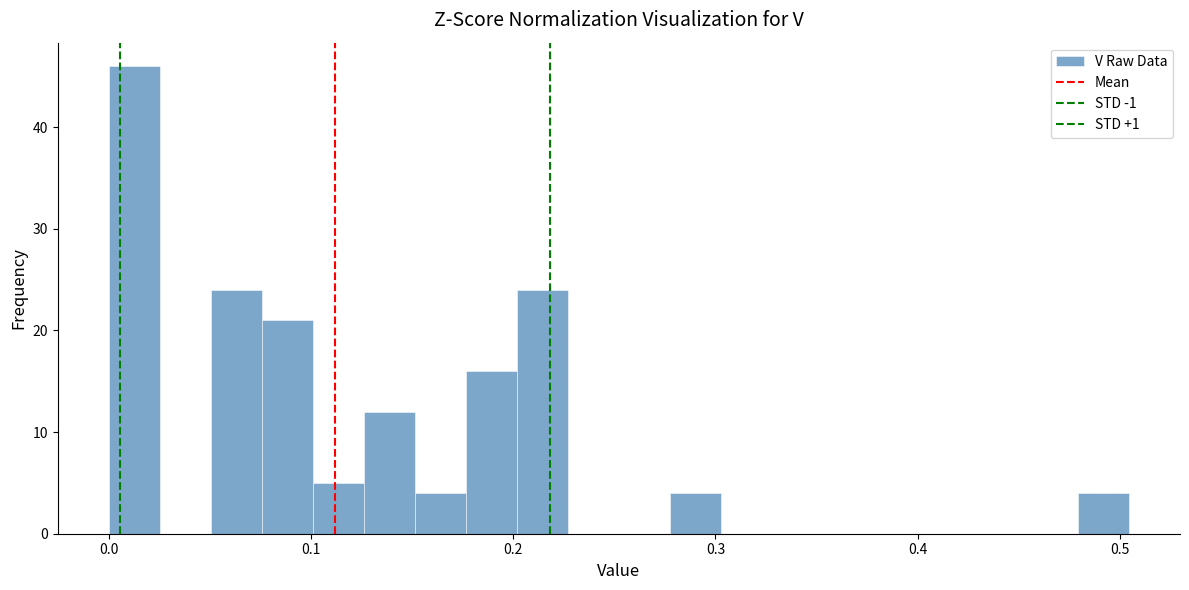

Read against the x-axis, roughly where is the centre of the tallest bar?

0.01